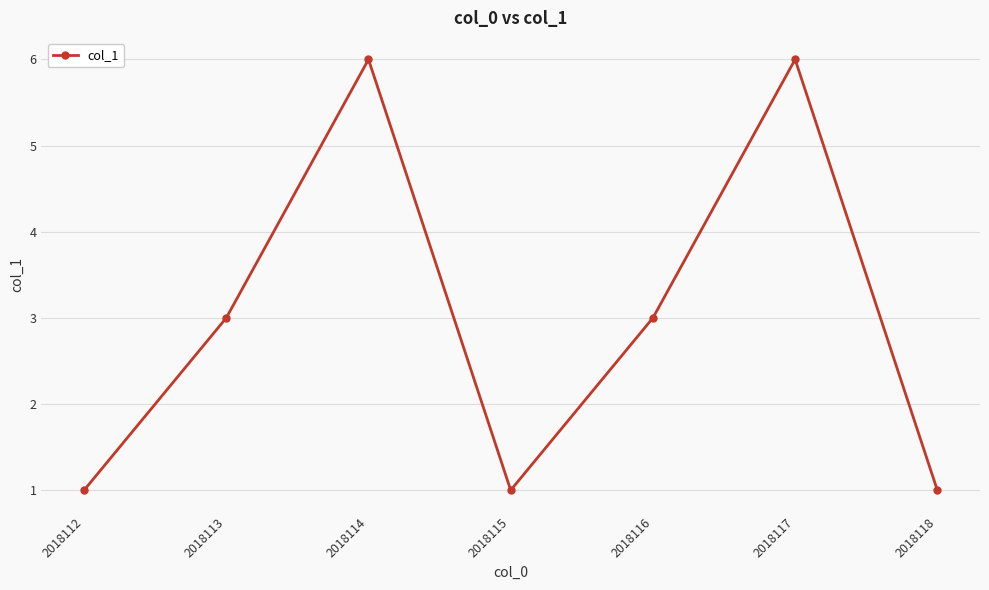

Count the number of categories in the chart.

7